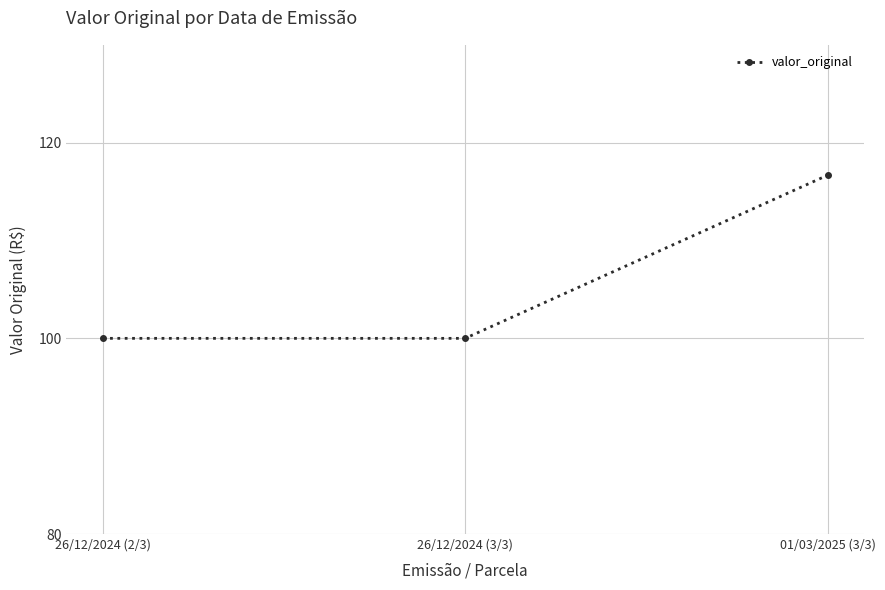

What is the sum of all values?

316.7